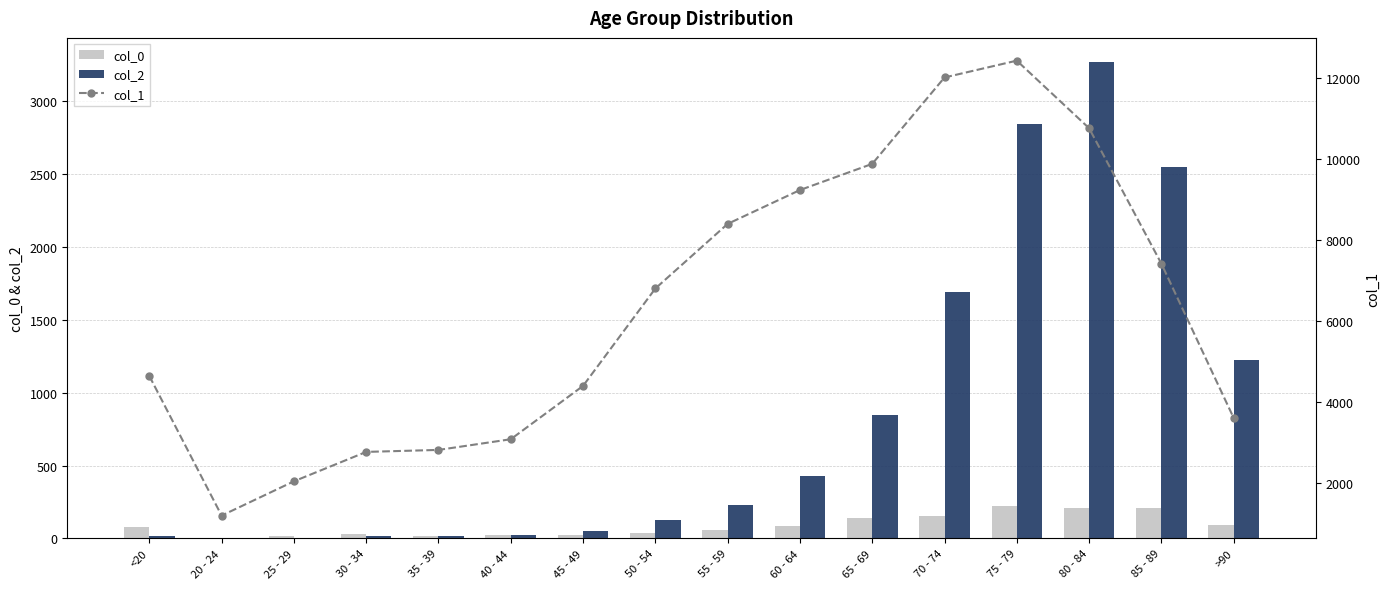

What is the label of the 13th bar from the right?

30 - 34